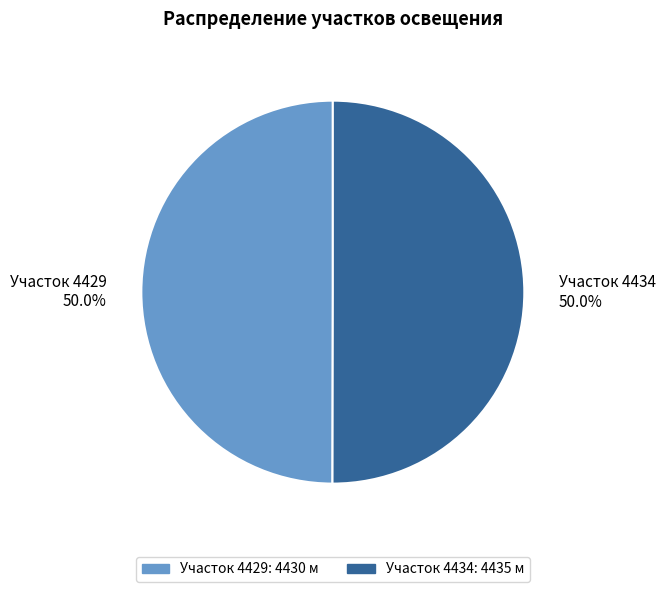

Count the number of slices in the pie.

2